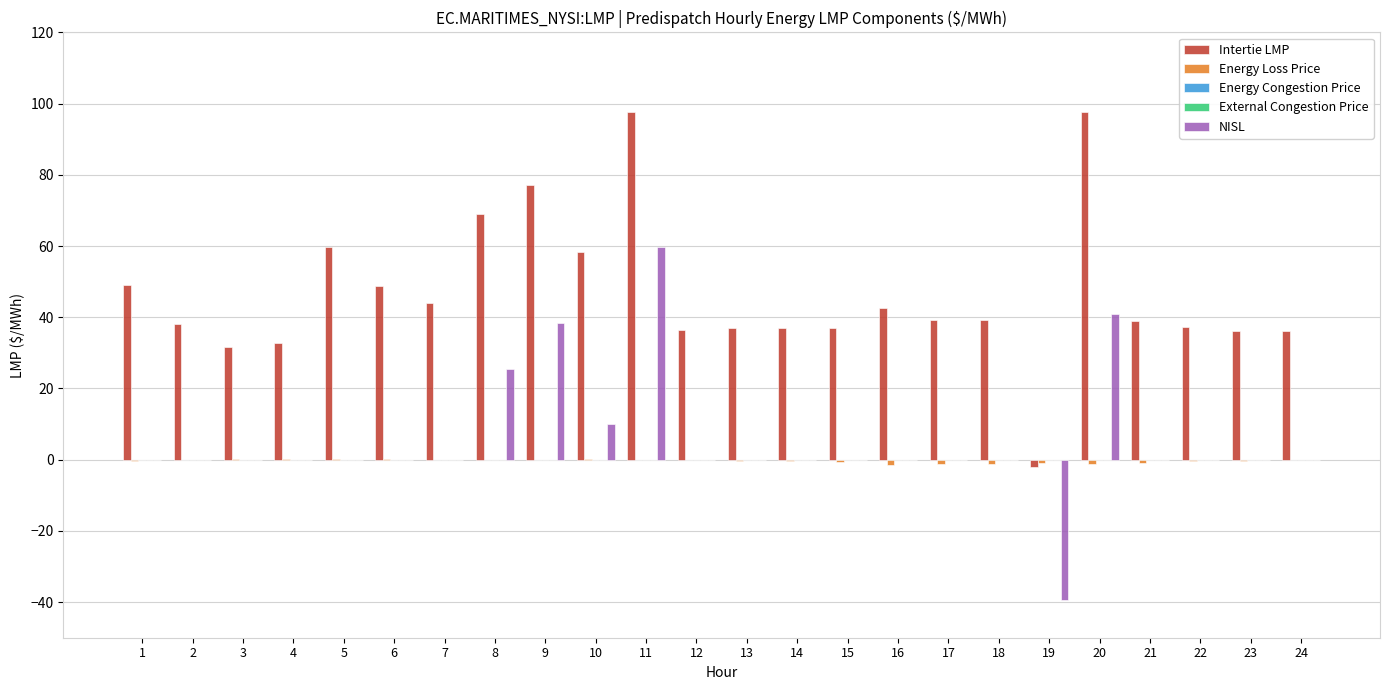

How many positive values does the NISL series have?

5